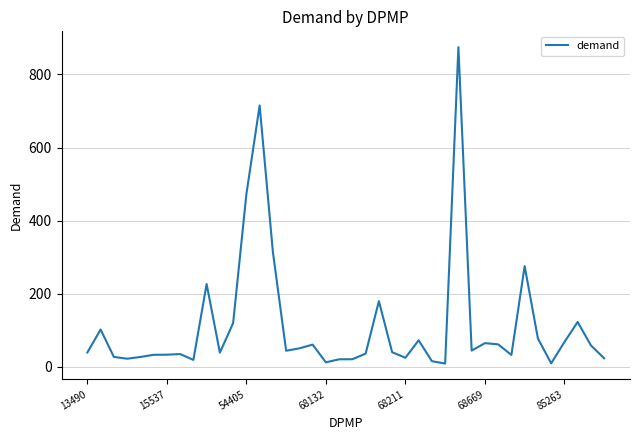

What is the maximum value shown in the chart?

874.9